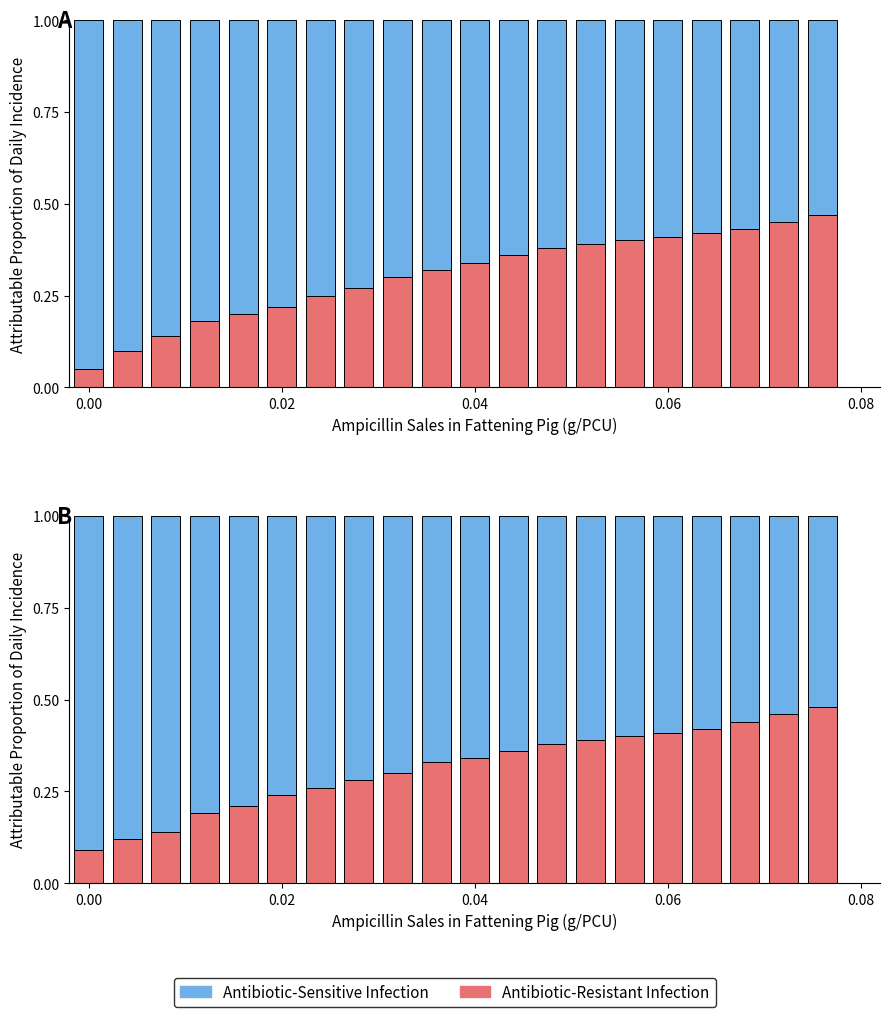

How many series are shown in this chart?

2